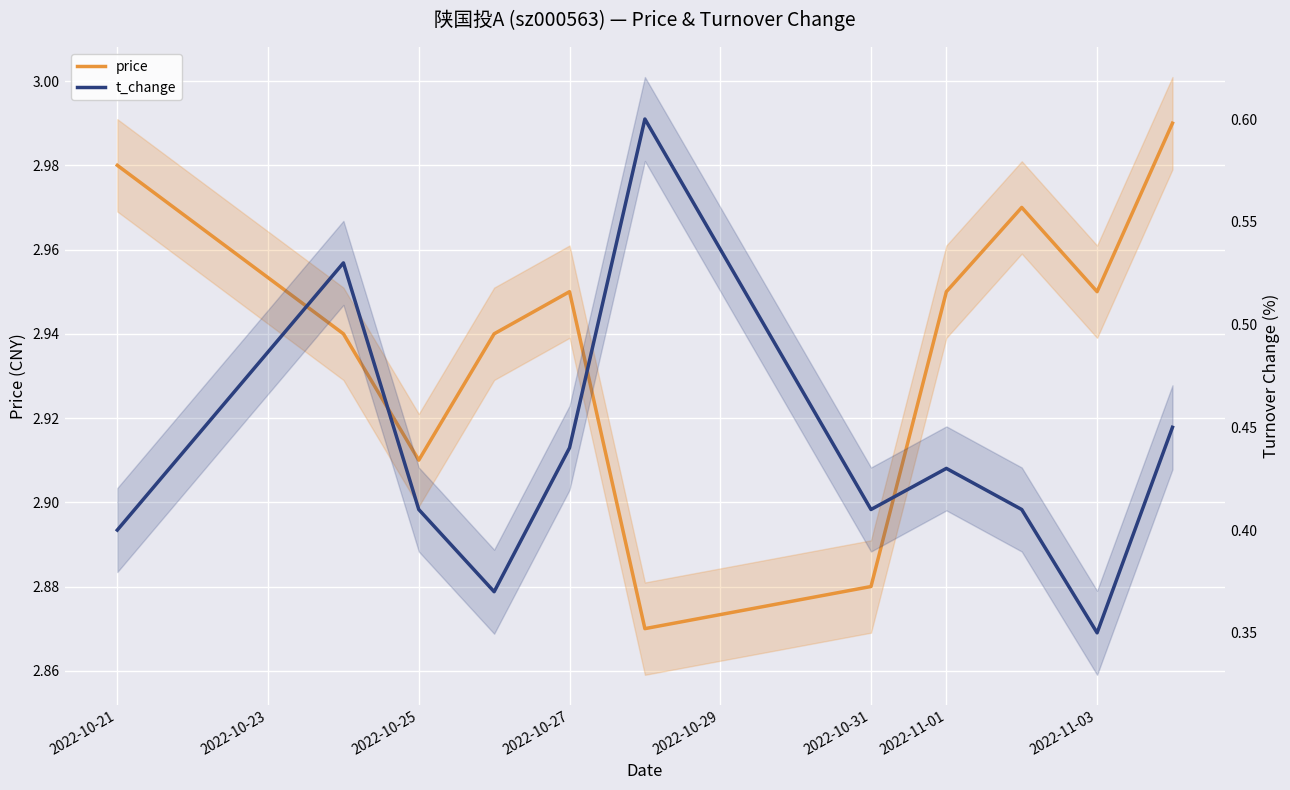

List the series in order of their overall mean, lowest first.

t_change, price